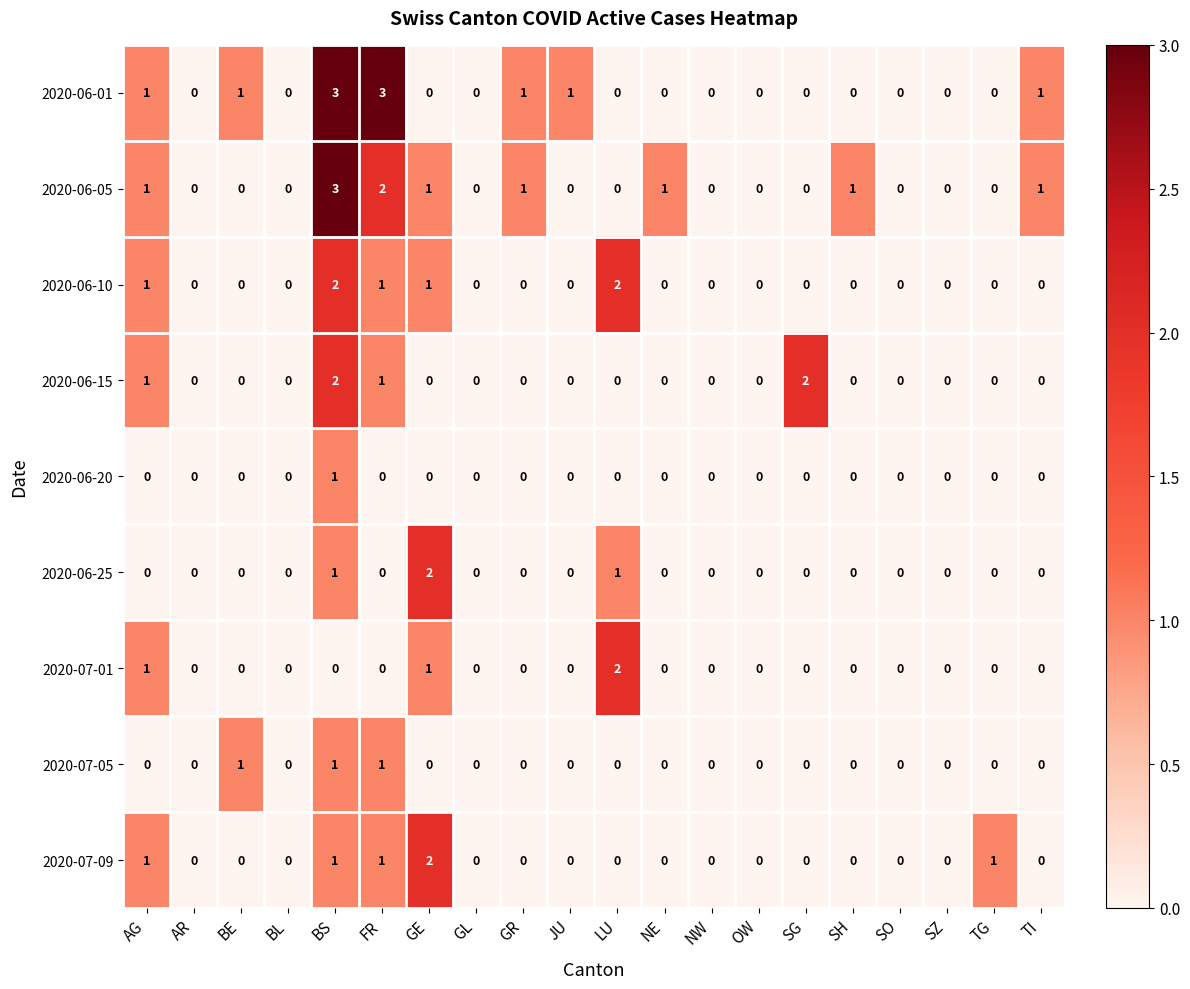

What is the total value across all series at LU?

5